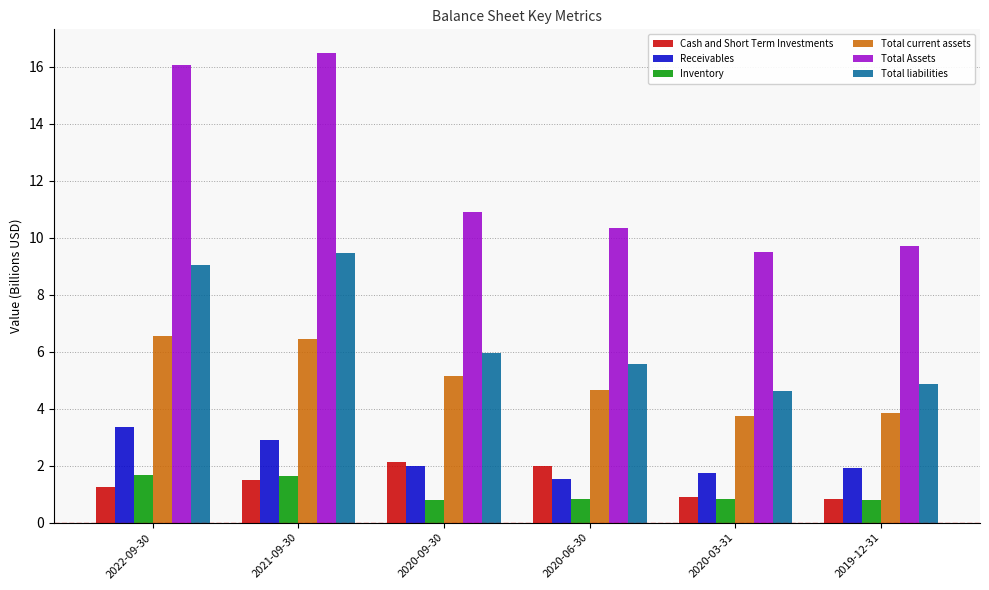

The value of Total liabilities at 2020-09-30 is 3.0. True or false?

False